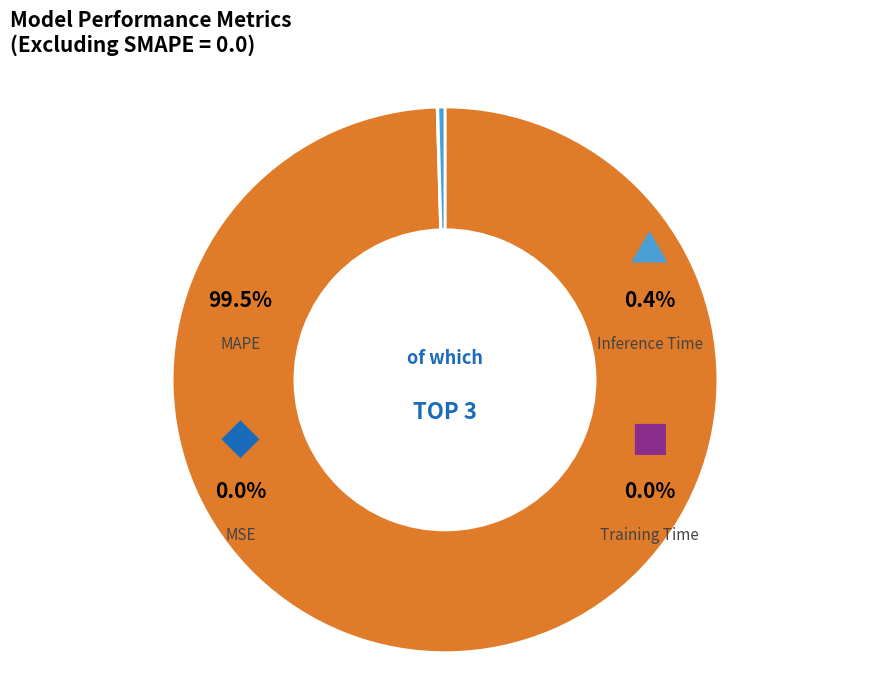

How much of the chart is everything except MAPE?

0.5%